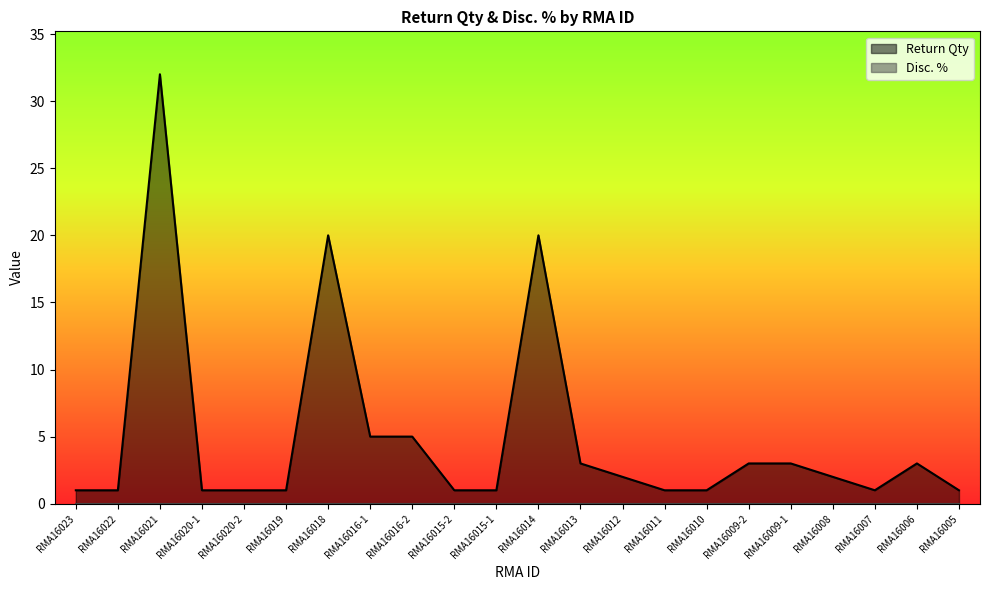

Rank the categories by value from highest to lowest.

RMA16021, RMA16018, RMA16014, RMA16016-1, RMA16016-2, RMA16013, RMA16009-2, RMA16009-1, RMA16006, RMA16012, RMA16008, RMA16023, RMA16022, RMA16020-1, RMA16020-2, RMA16019, RMA16015-2, RMA16015-1, RMA16011, RMA16010, RMA16007, RMA16005